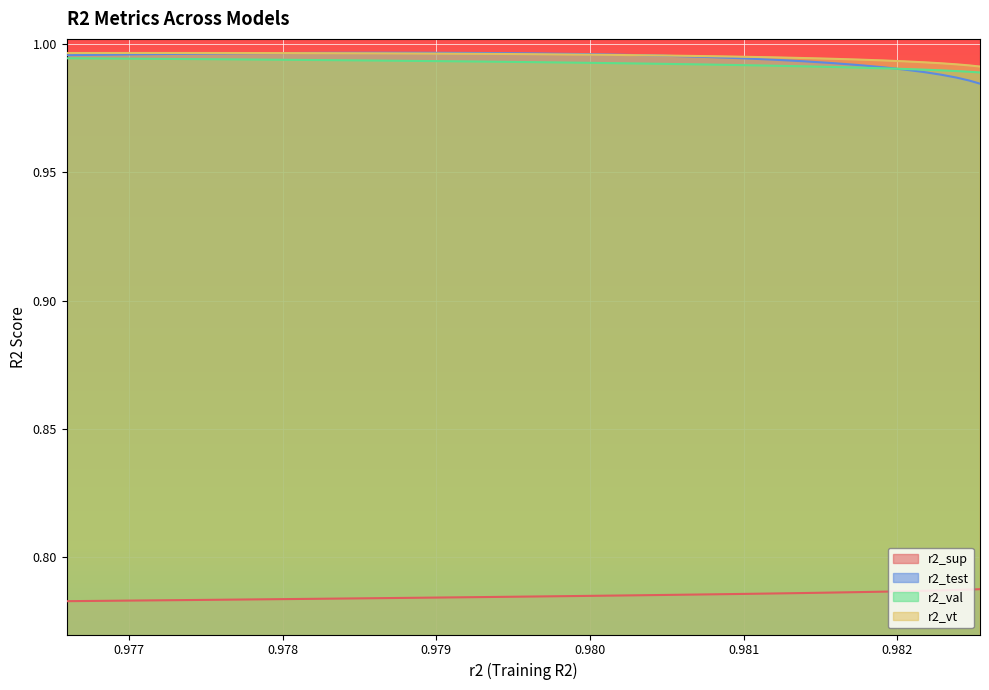

True or false: r2_sup and r2_val cross at least once.

False